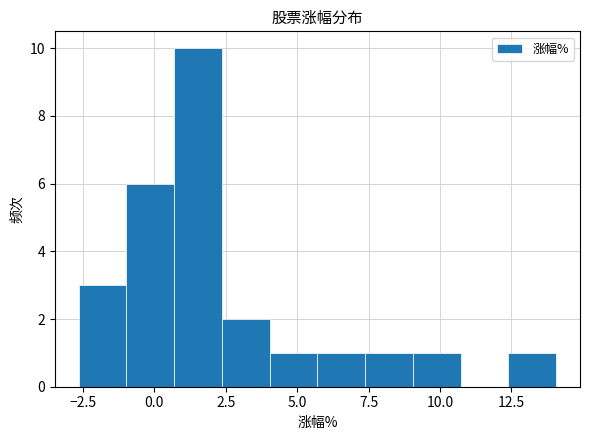

Read against the x-axis, roughly where is the centre of the tallest bar?

1.5